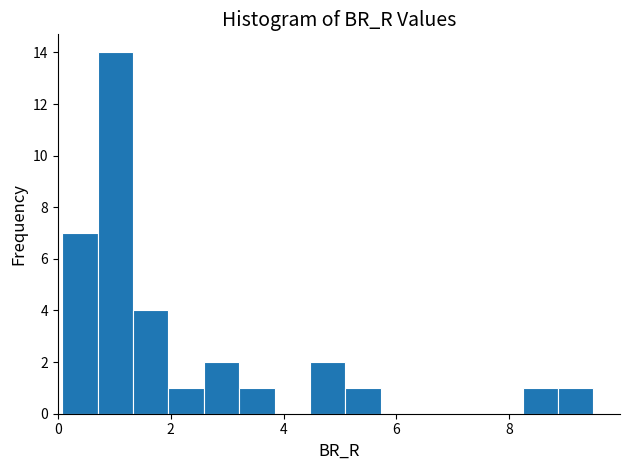

Around what value on the x-axis is the tallest bar? Give the approximate position of its centre, as read against the axis.

1.0